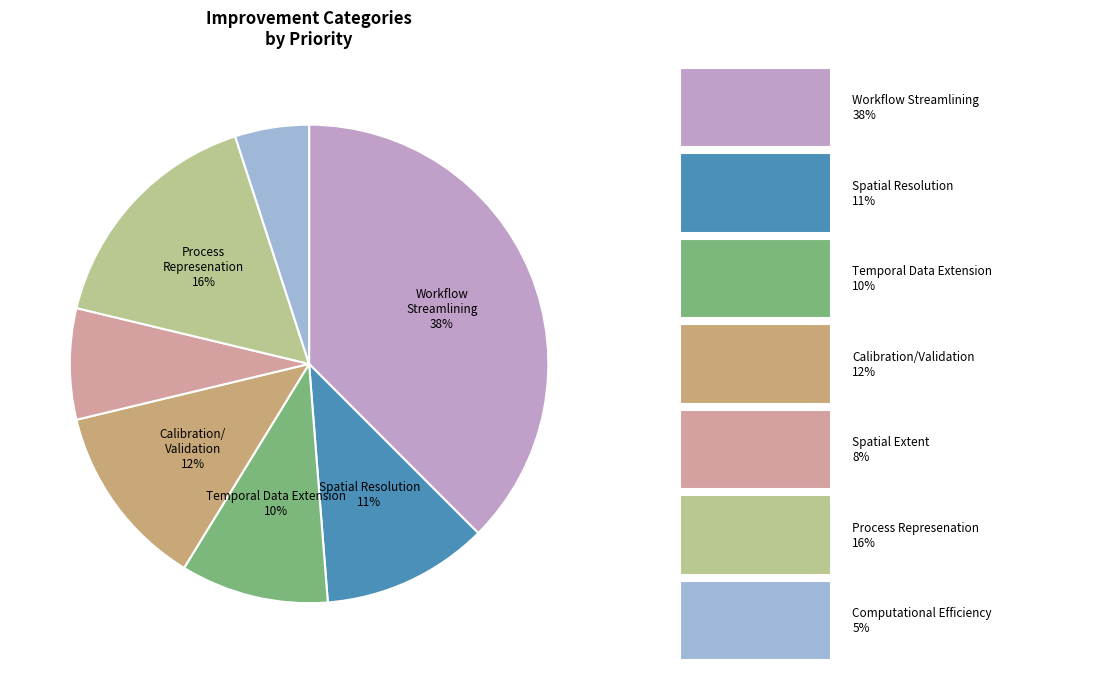

Does any single category account for the majority?

No